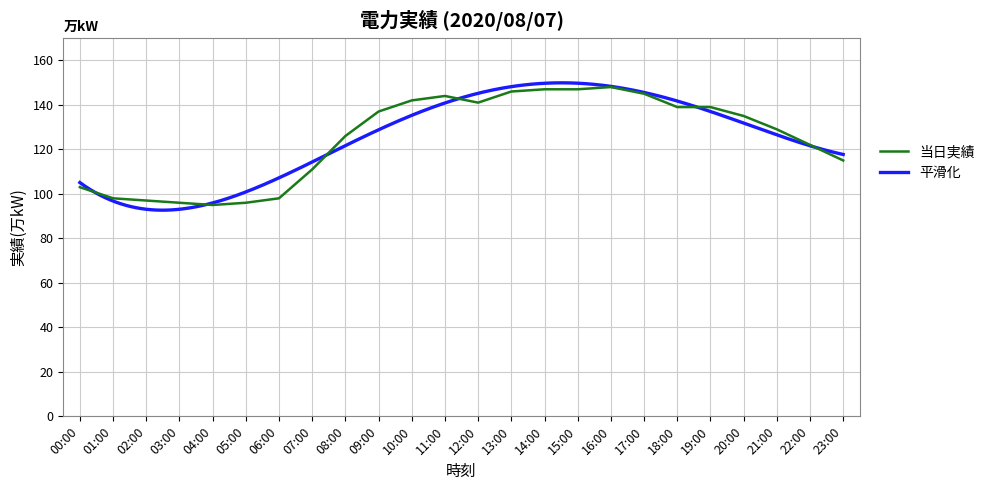

The 当日実績 series shows 250 at 12:00. True or false?

False